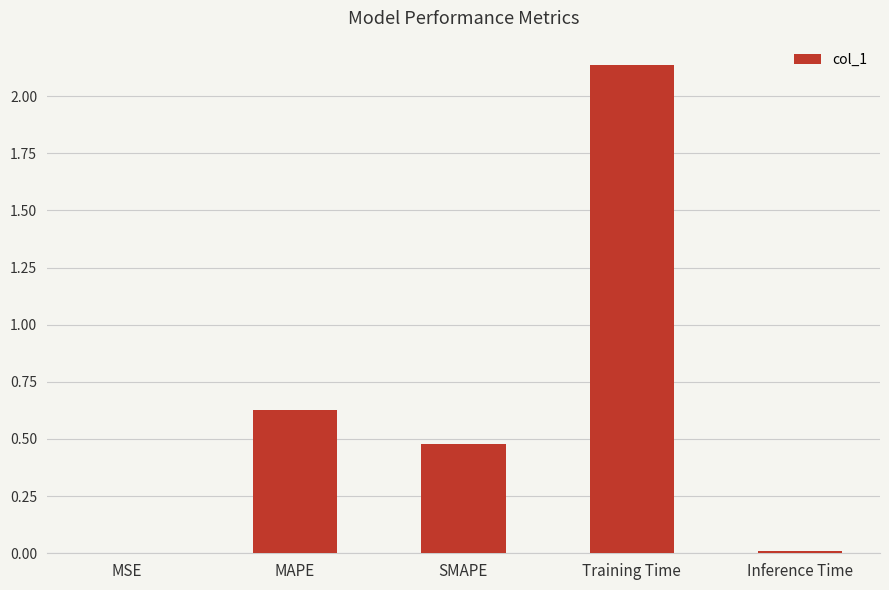

The chart shows a value of 0.0 at MSE. True or false?

True